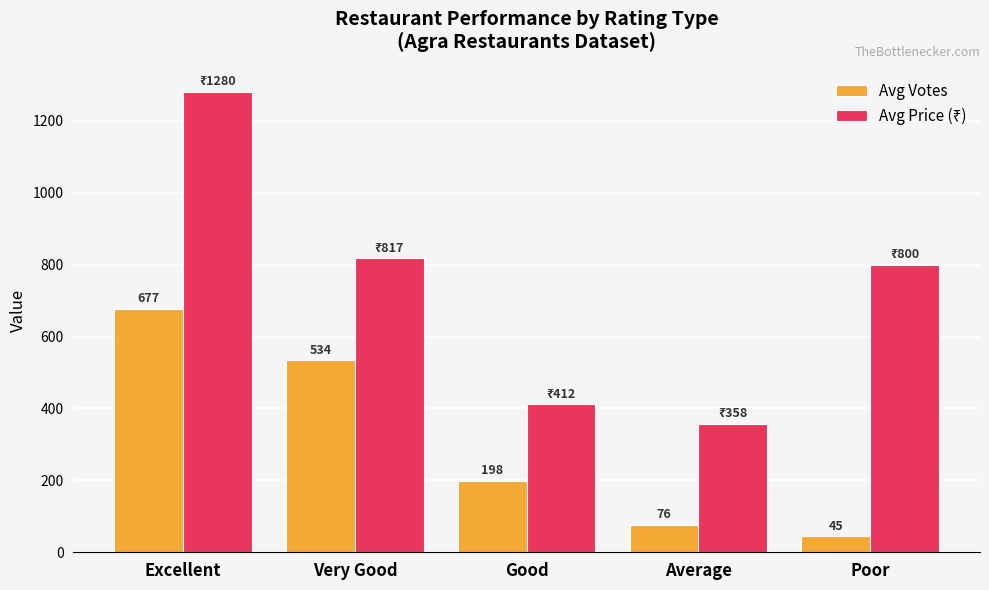

At which label is Avg Votes closest to 361?

Good